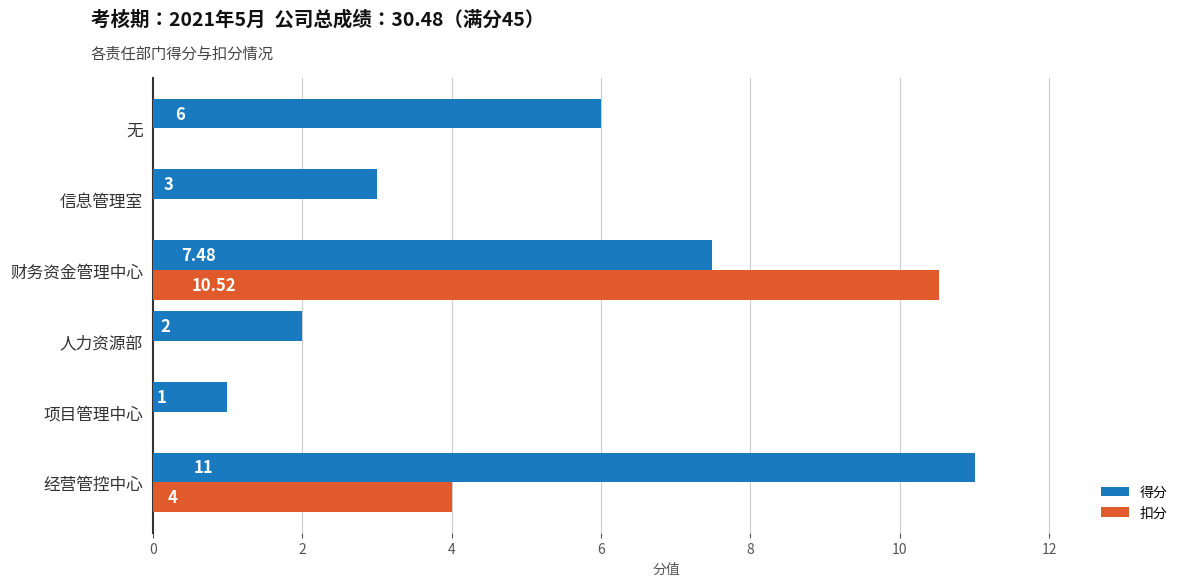

What is the sum of the 得分 values at 无 and 项目管理中心?

7.0